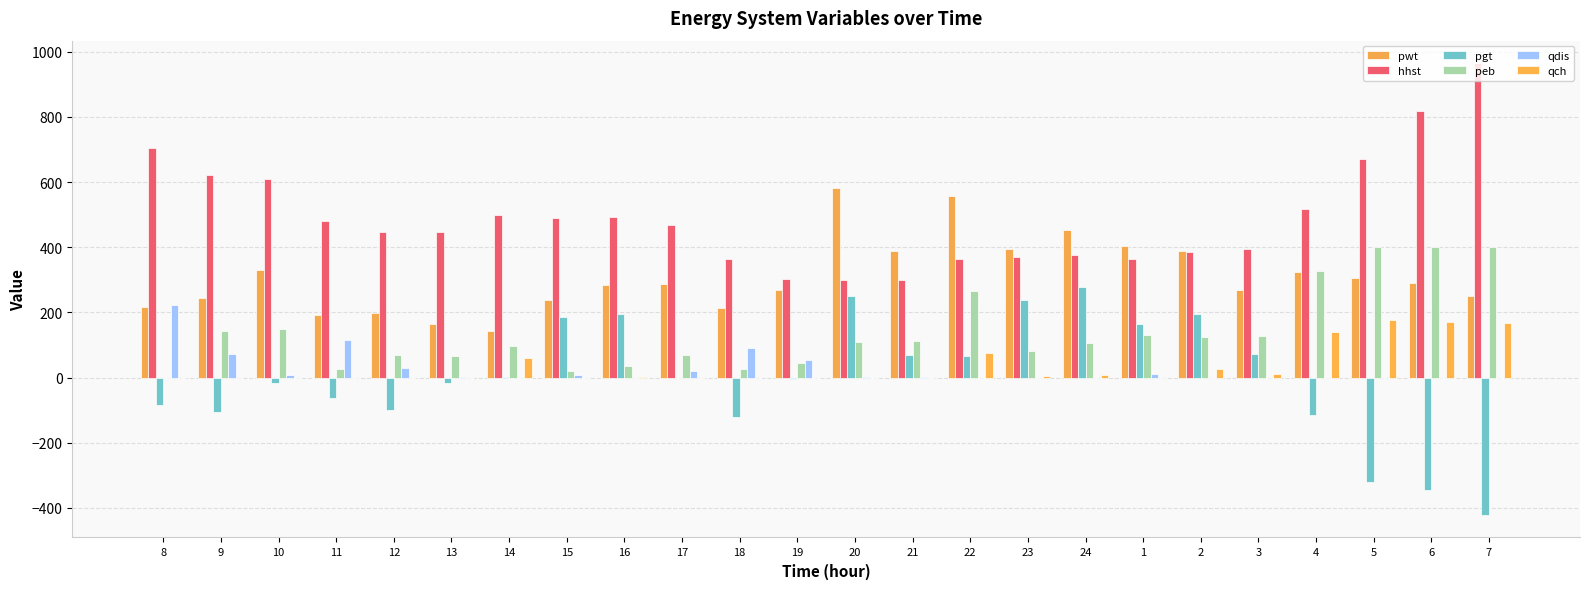

Which series has the widest spread of values?

pgt